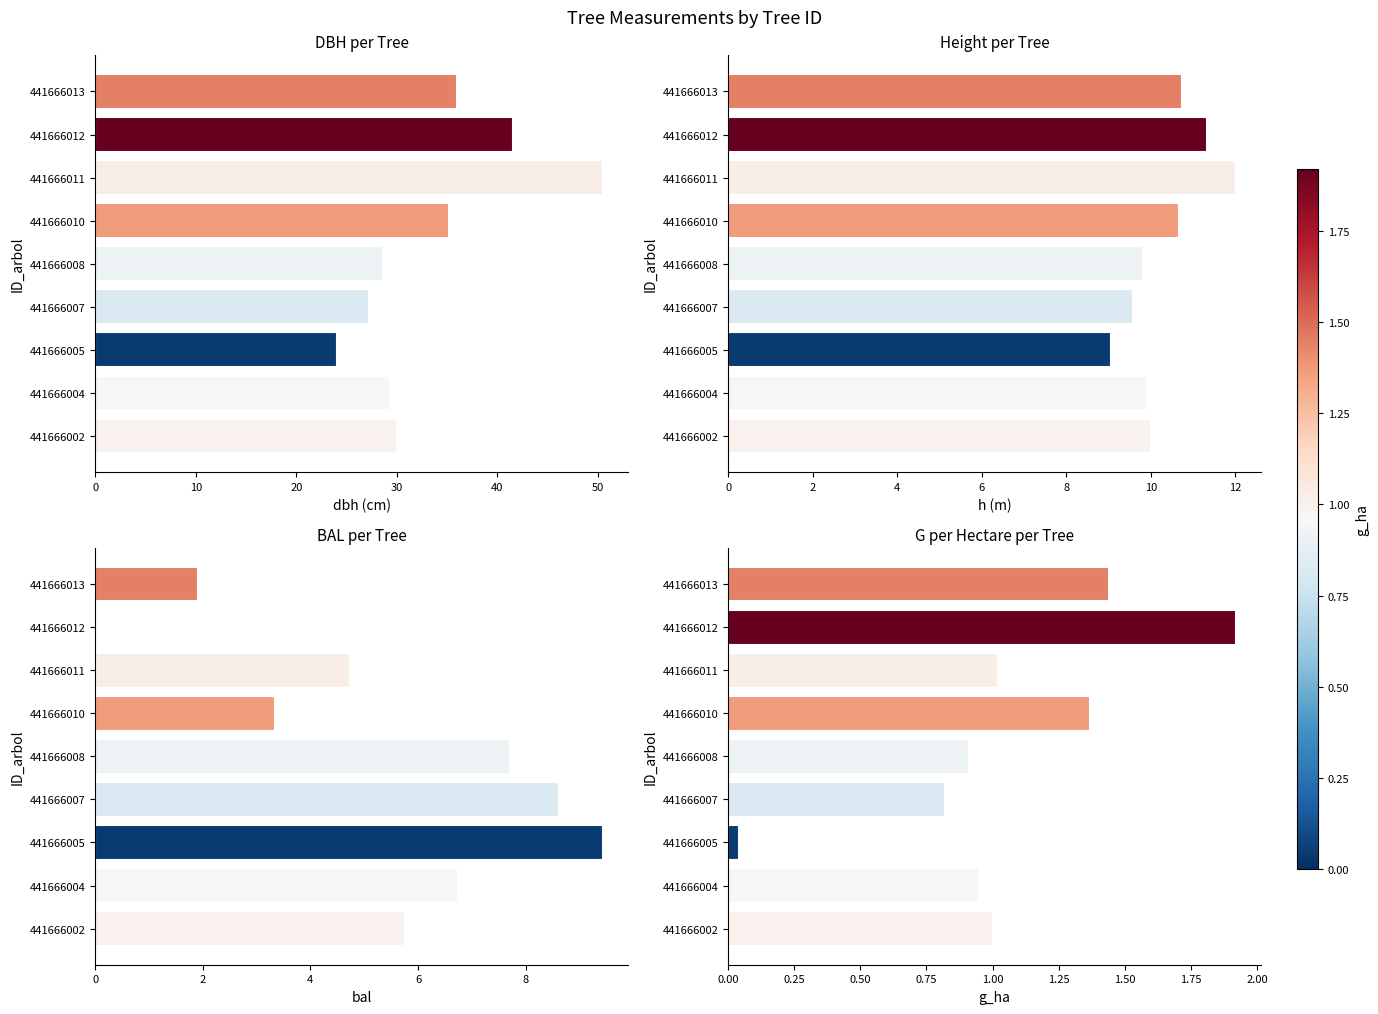

The value of g_ha at 441666007 is 1.5. True or false?

False